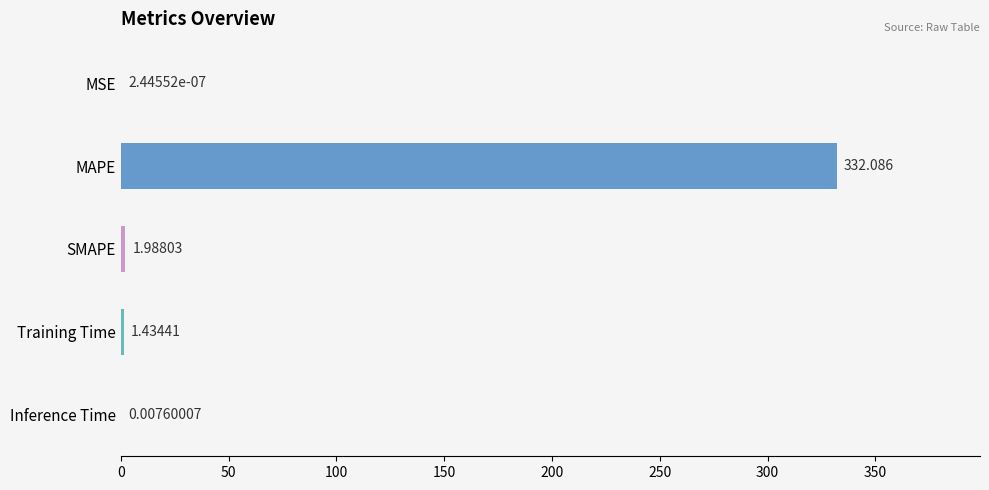

At which label is the value closest to 166?

SMAPE